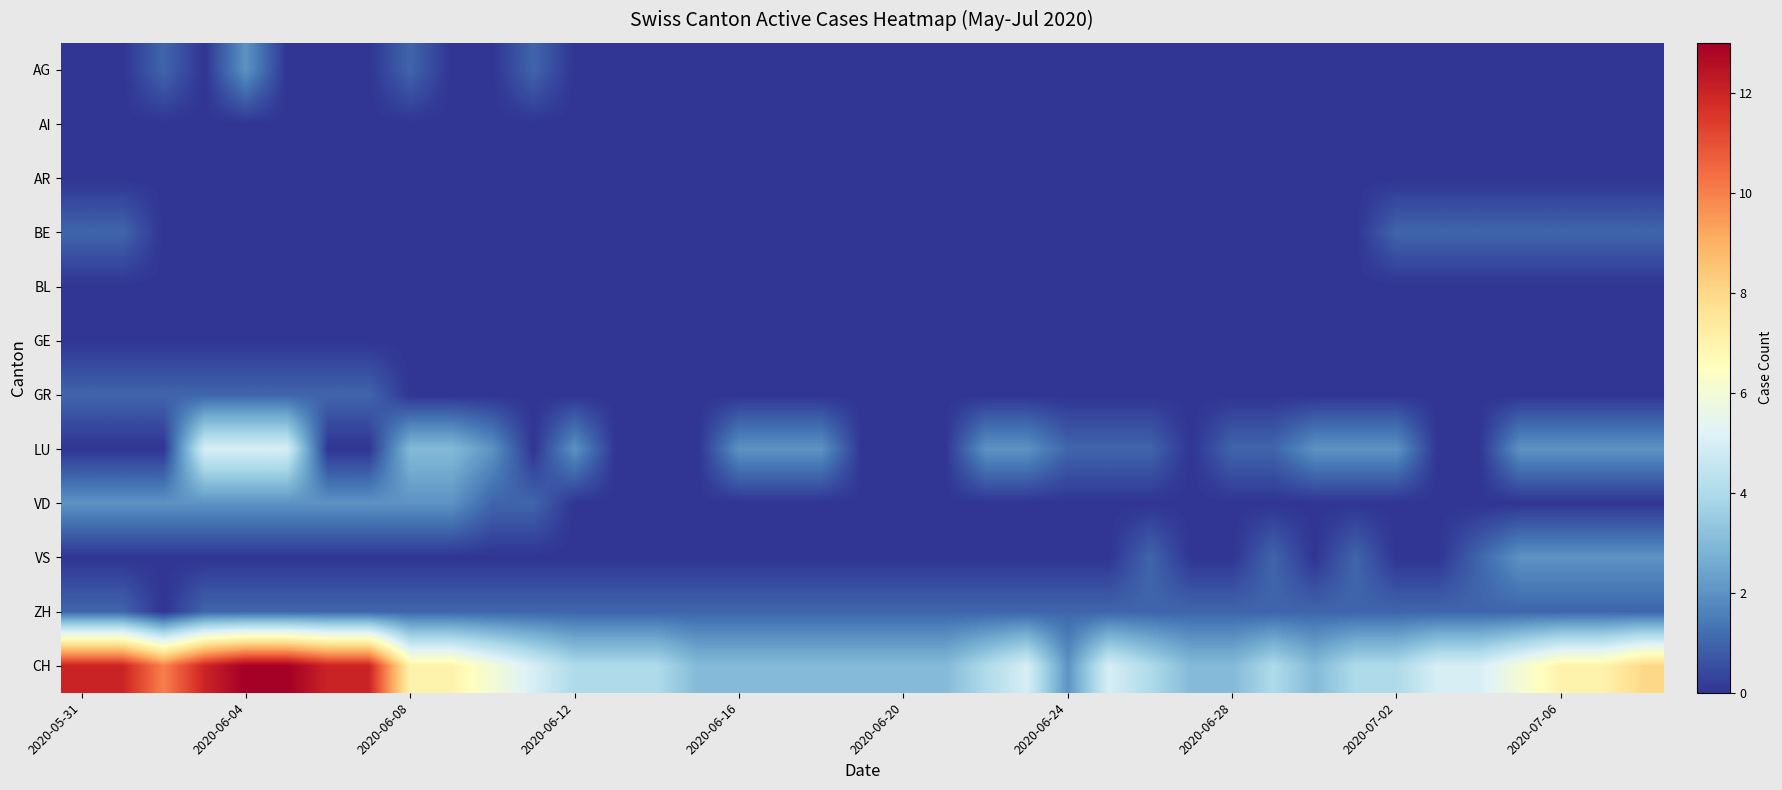

Count the number of categories in the chart.

39